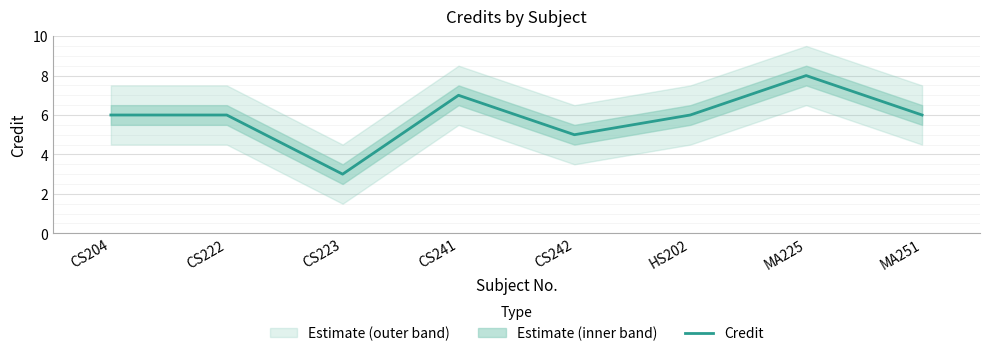

What is the maximum value shown in the chart?

8